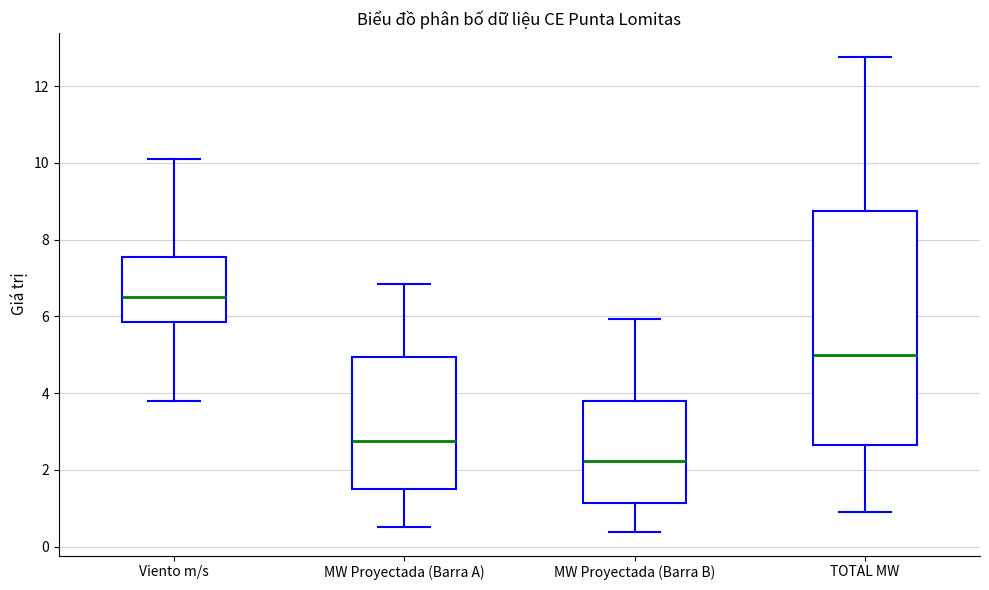

Where is the upper edge of the box for MW Proyectada (Barra B) on the y-axis? The values are not printed on the chart, so give them approximately, as read against the axis.

3.8